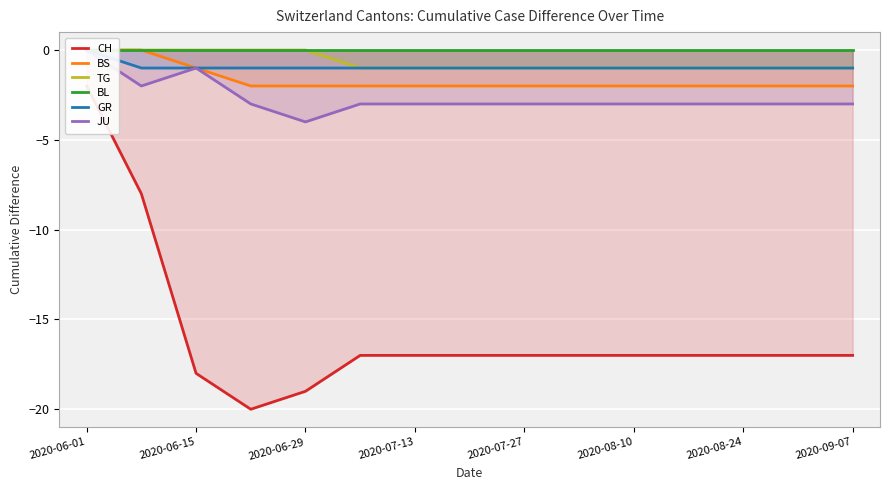

What is the average value of the GR series?

-1